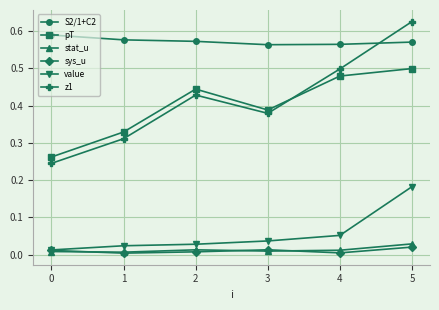

What is the total value across all series at 3?

1.4